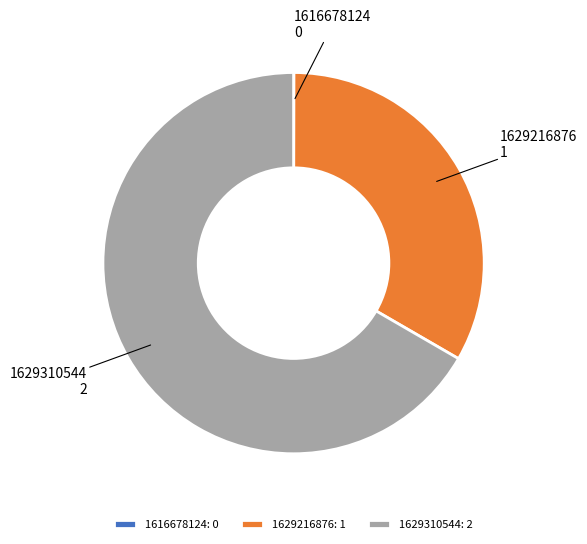

True or false: 1629310544: 2 accounts for 62% of the total.

False